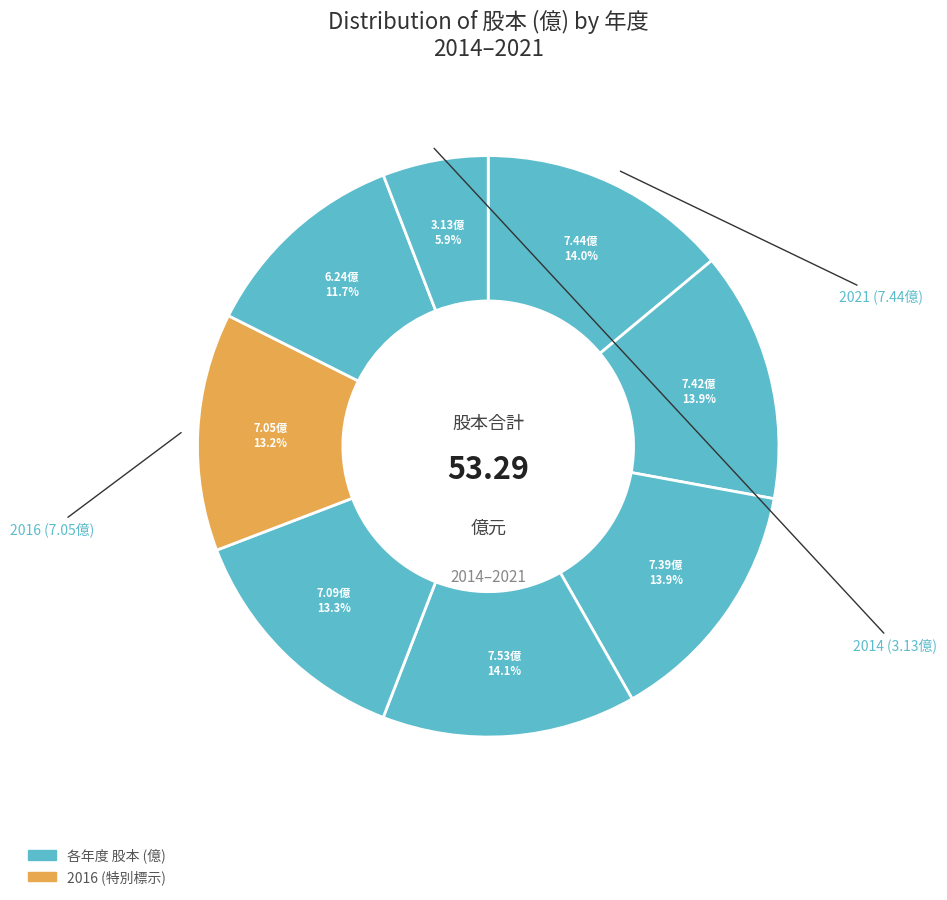

Which category has the smallest portion of the pie?

2014